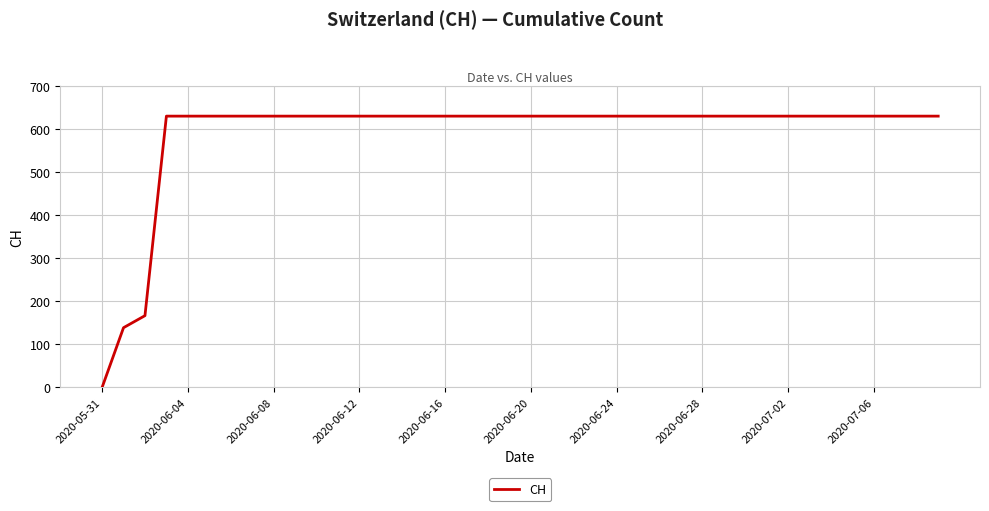

Count the number of categories in the chart.

40